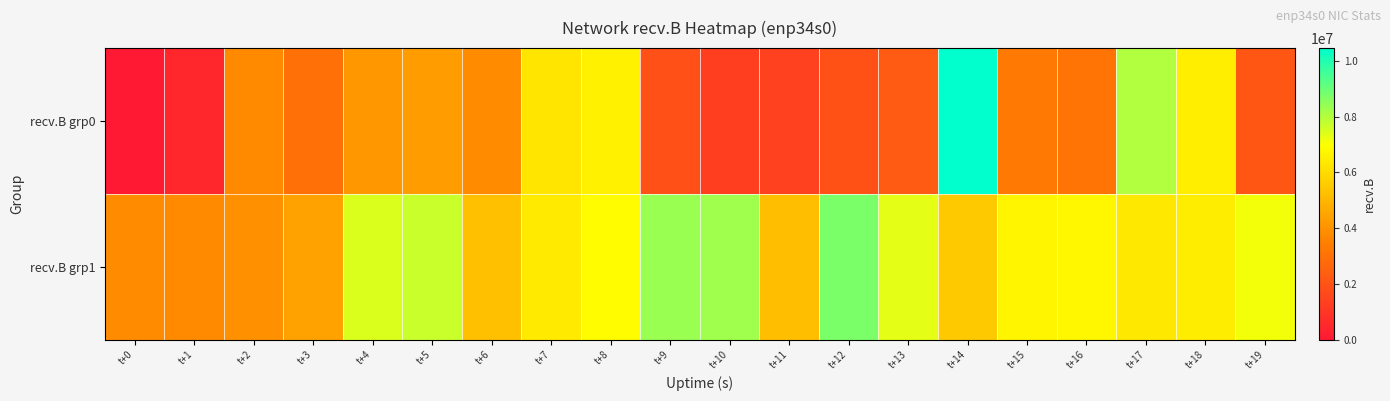

What is the difference between the highest and lowest values at t+3?

1411844